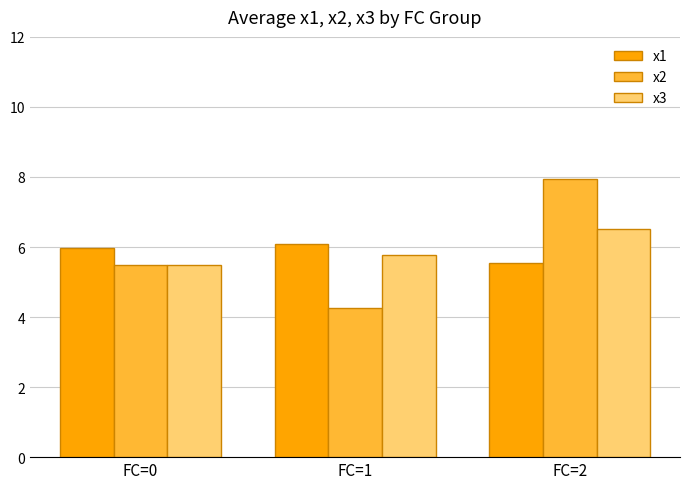

The x3 series shows 5.5 at FC=0. True or false?

True